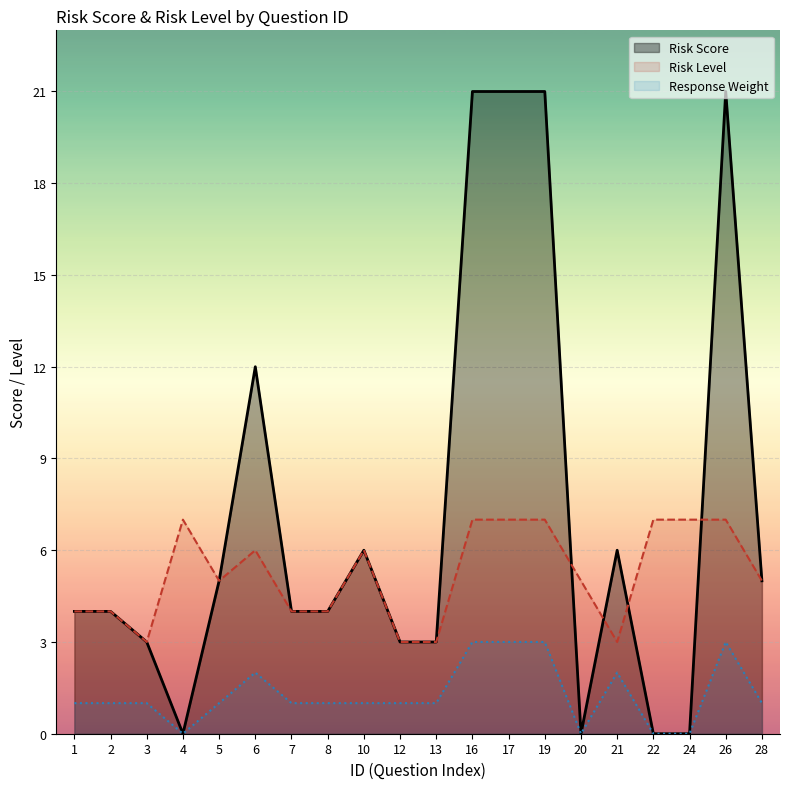

What is the total value across all series at 4?

7